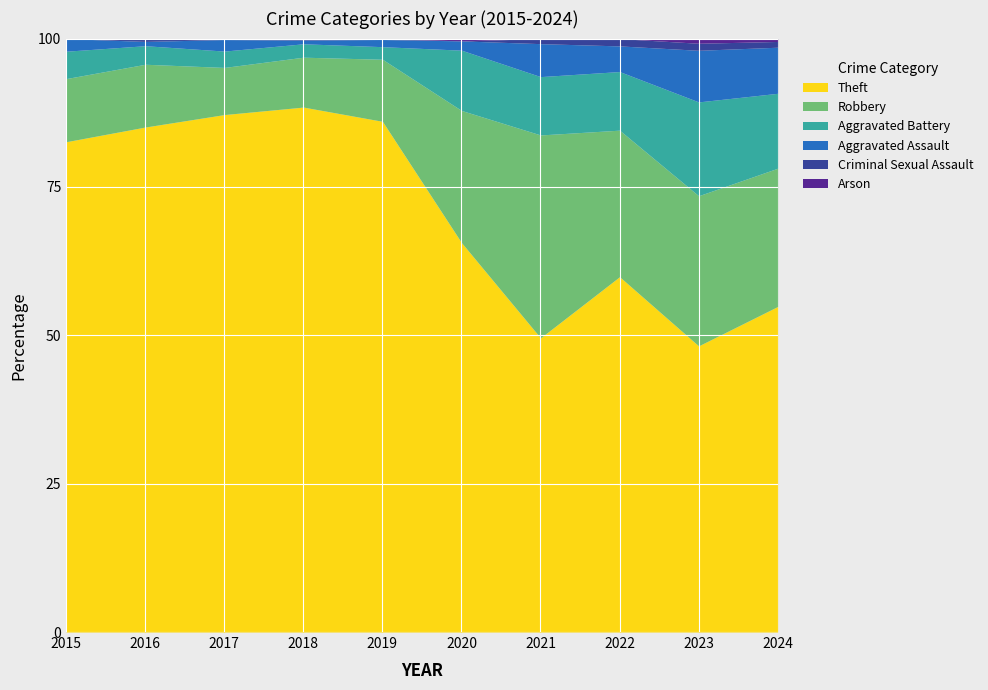

List the series in order of their peak value, lowest first.

Arson, Criminal Sexual Assault, Aggravated Assault, Aggravated Battery, Robbery, Theft